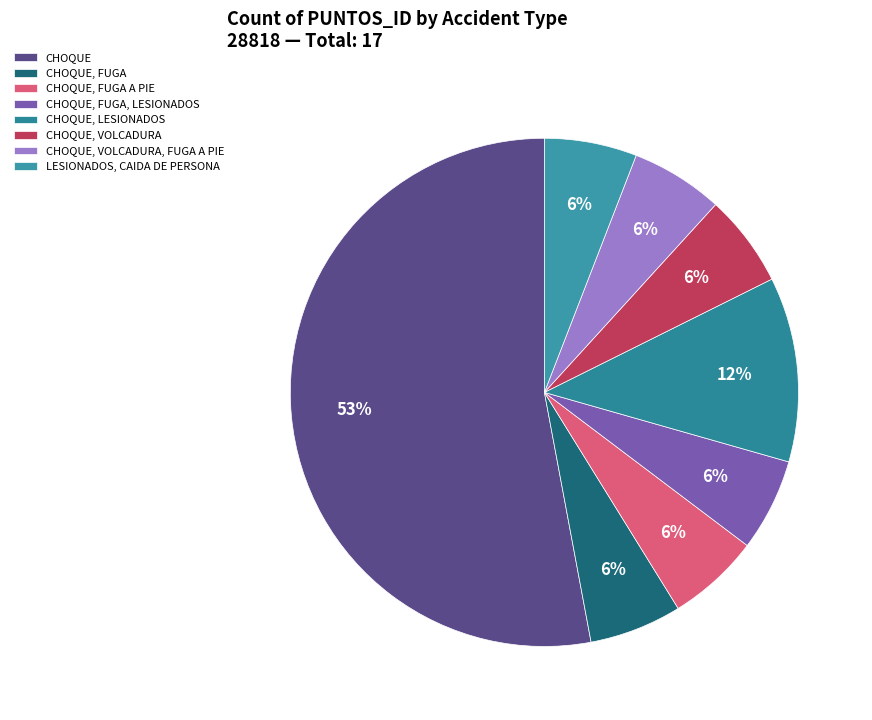

To the nearest percent, what portion does LESIONADOS, CAIDA DE PERSONA represent?

6%